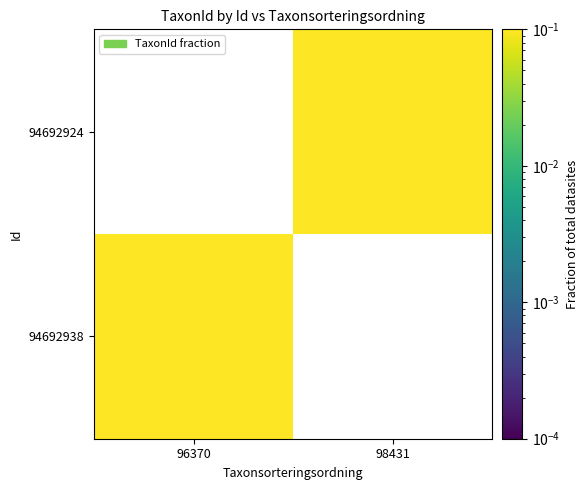

Which has a higher value, 96370 or 98431?

98431